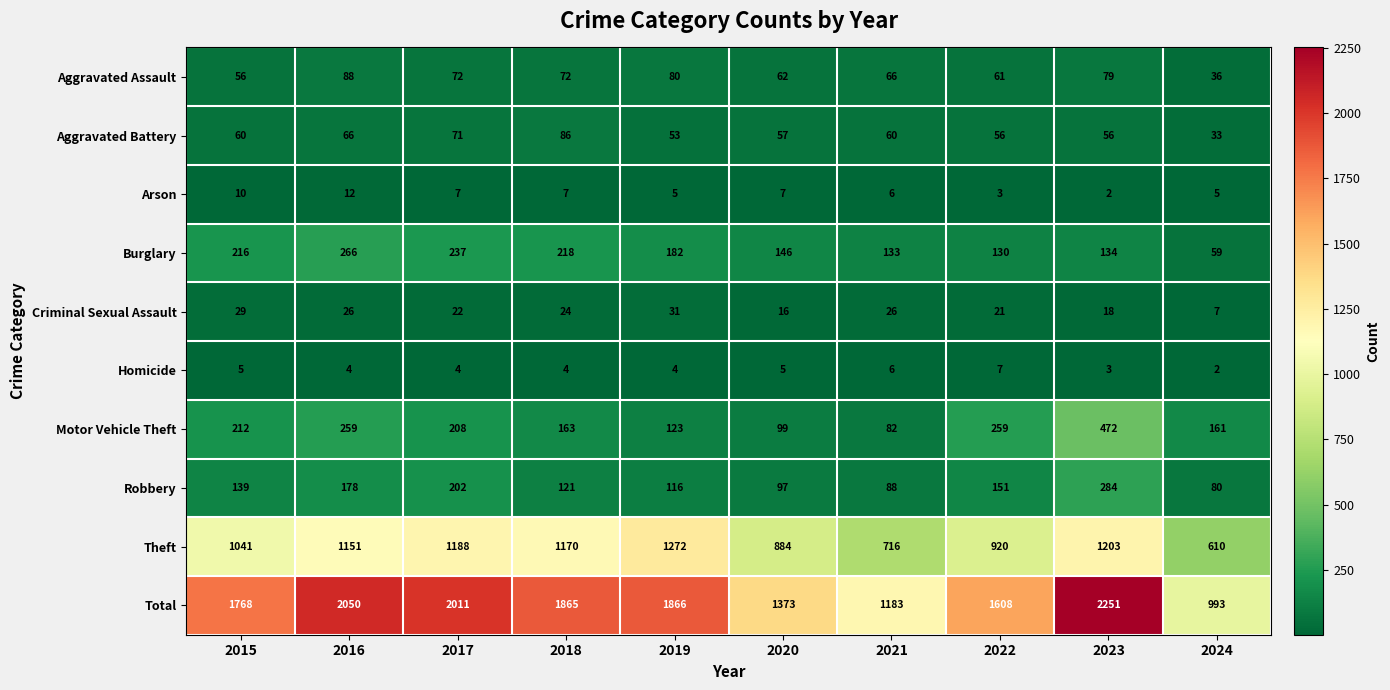

At how many categories does at least one series exceed 411?

10